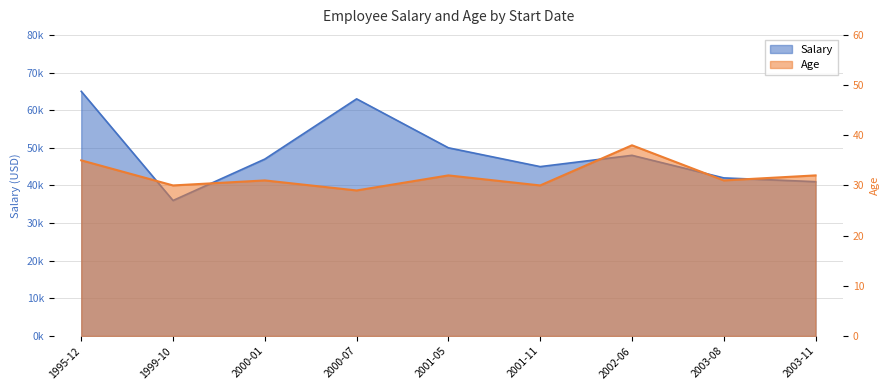

Rank the series at 2001-11 from lowest to highest value.

Age, Salary